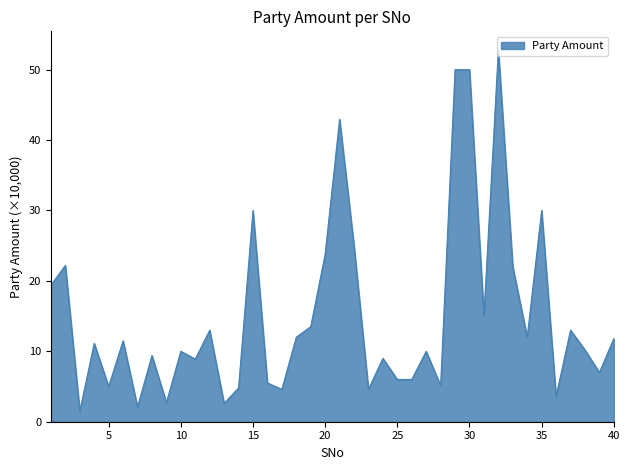

What is the difference between the maximum and minimum values?

51.3